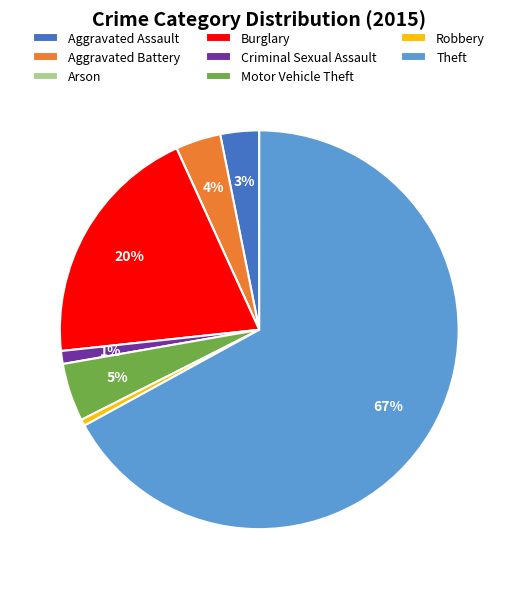

Is there a majority slice in this chart?

Yes